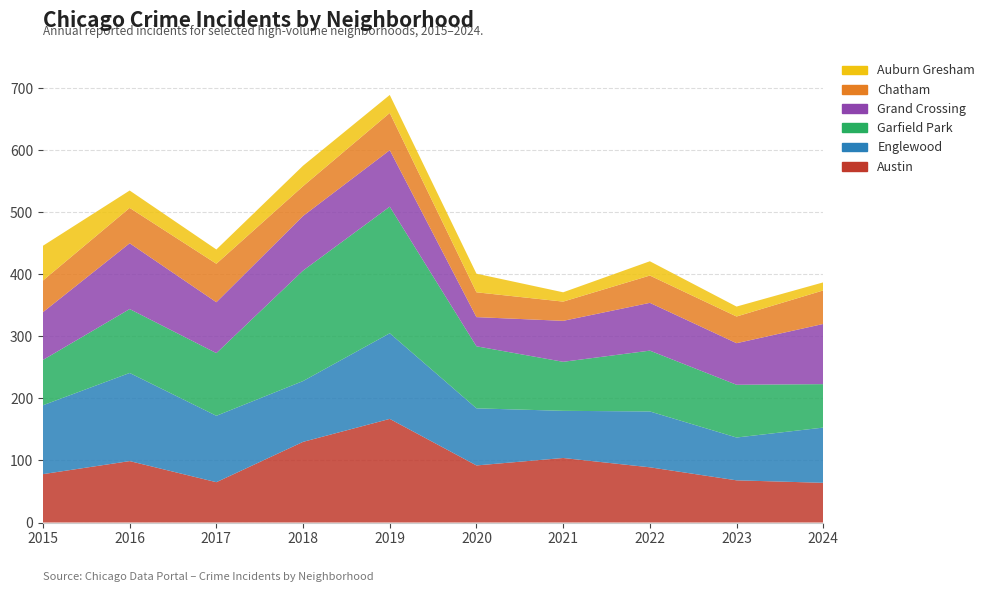

Reading left to right, transcribe all the data shown in this chart.

Austin: 2015=78	2016=99	2017=65	2018=130	2019=167	2020=92	2021=104	2022=89	2023=68	2024=64
Englewood: 2015=111	2016=142	2017=107	2018=98	2019=138	2020=92	2021=76	2022=90	2023=69	2024=89
Garfield Park: 2015=73	2016=103	2017=101	2018=178	2019=204	2020=100	2021=79	2022=98	2023=85	2024=70
Grand Crossing: 2015=77	2016=106	2017=82	2018=88	2019=91	2020=47	2021=66	2022=77	2023=67	2024=97
Chatham: 2015=51	2016=57	2017=62	2018=48	2019=60	2020=40	2021=31	2022=44	2023=43	2024=54
Auburn Gresham: 2015=56	2016=28	2017=23	2018=33	2019=29	2020=30	2021=15	2022=23	2023=16	2024=13